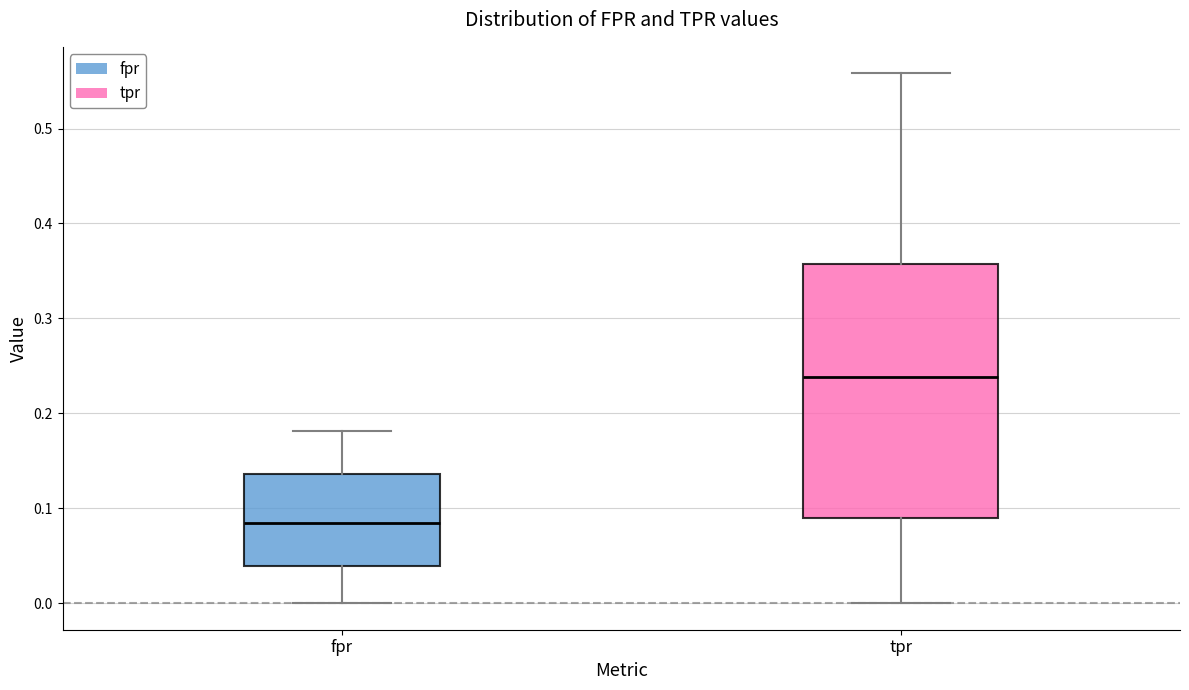

Reading left to right, transcribe this box plot: for each box, give where its median line is, the range the box spans, and where its two whiskers end, as read against the y-axis. The values are not printed on the chart, so give them approximately, as read against the axis.

fpr: median 0.08, box 0.04 to 0.14, whiskers 0.00 to 0.18
tpr: median 0.24, box 0.09 to 0.36, whiskers 0.00 to 0.56